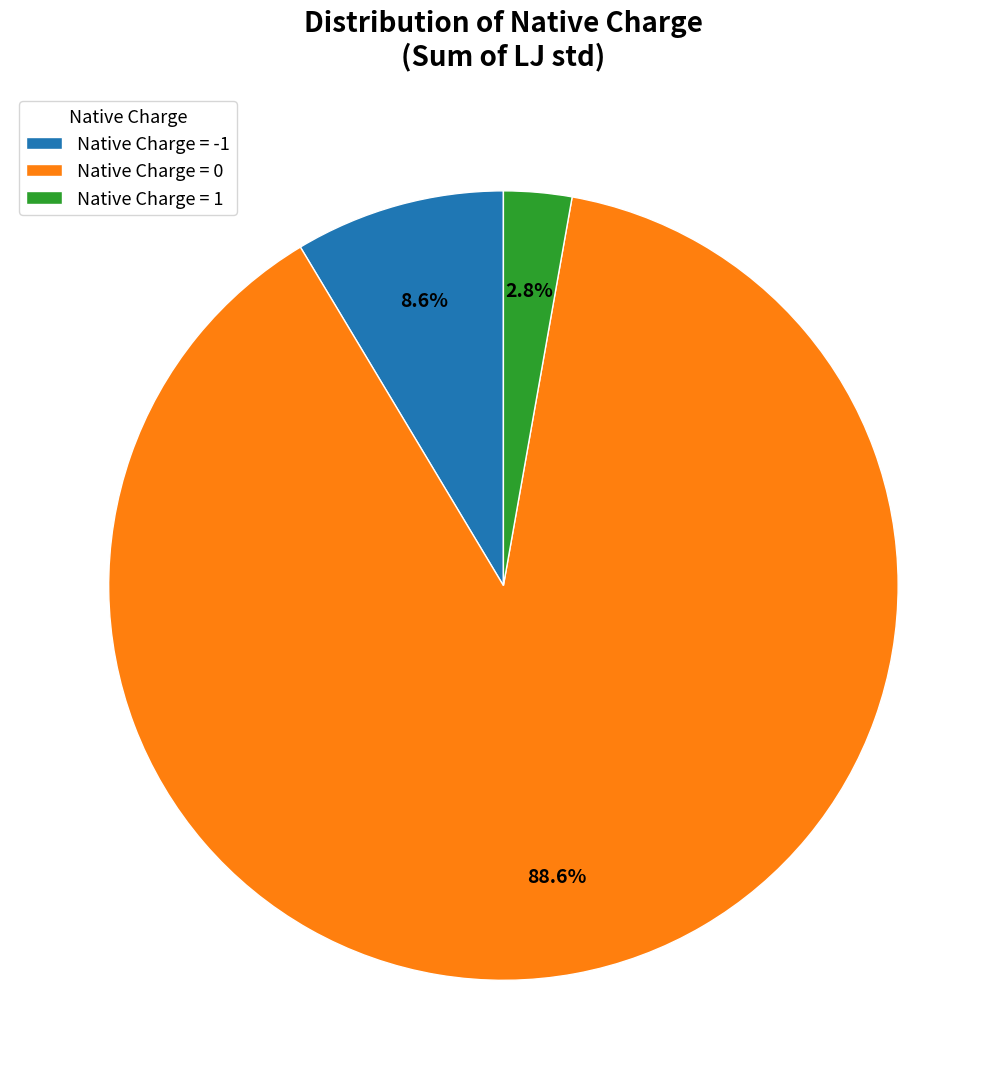

What is the total percentage of Native Charge = 1 and Native Charge = -1?

11.4%